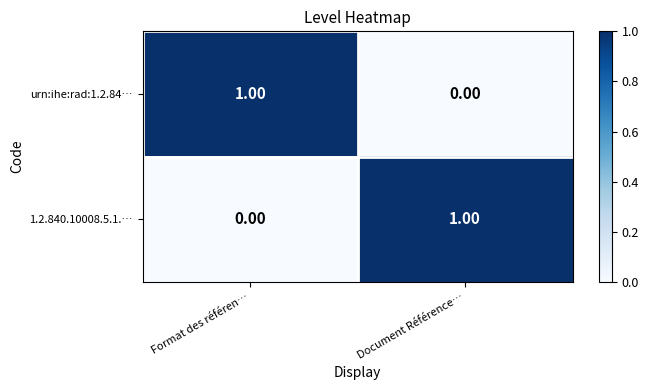

Where is urn:ihe:rad:1.2.84… nearest to the value 0?

Document Référence…